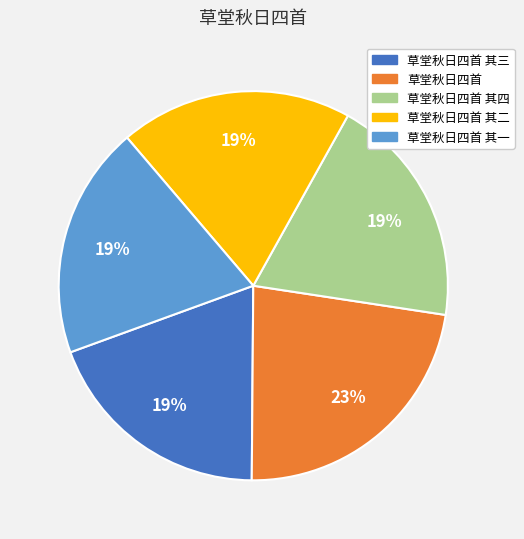

The 草堂秋日四首 其二 slice represents 9% of the pie. True or false?

False